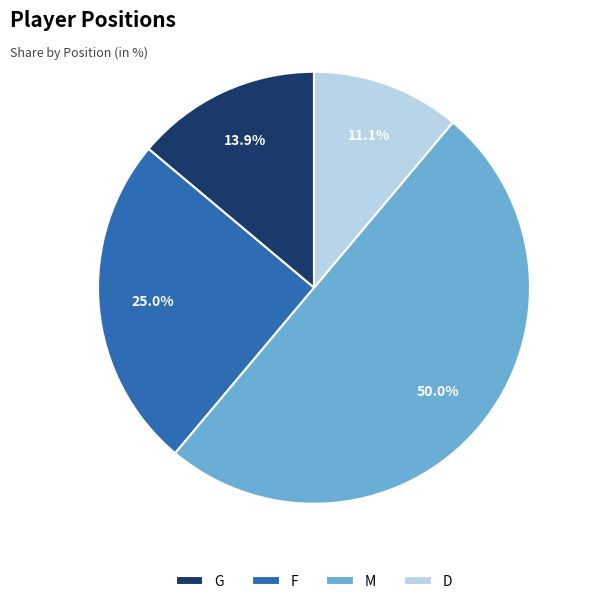

Rank the categories by value from lowest to highest.

D, G, F, M